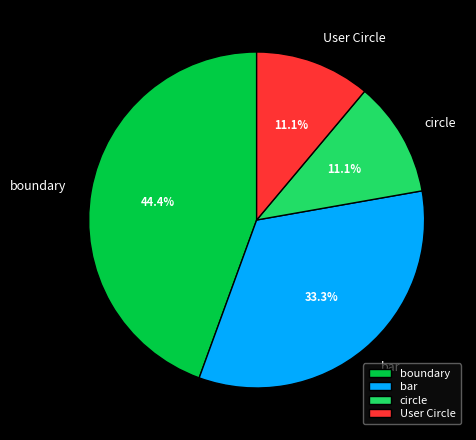

What percentage do boundary and bar together represent?

77.8%